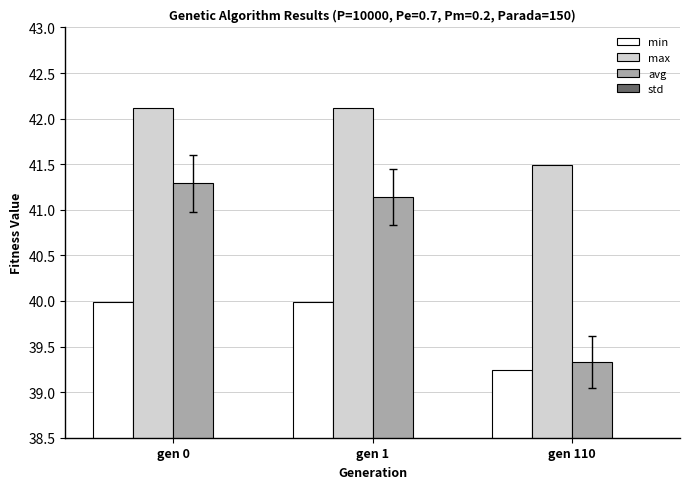

What is the sum of the max values at gen 0 and gen 1?

84.2